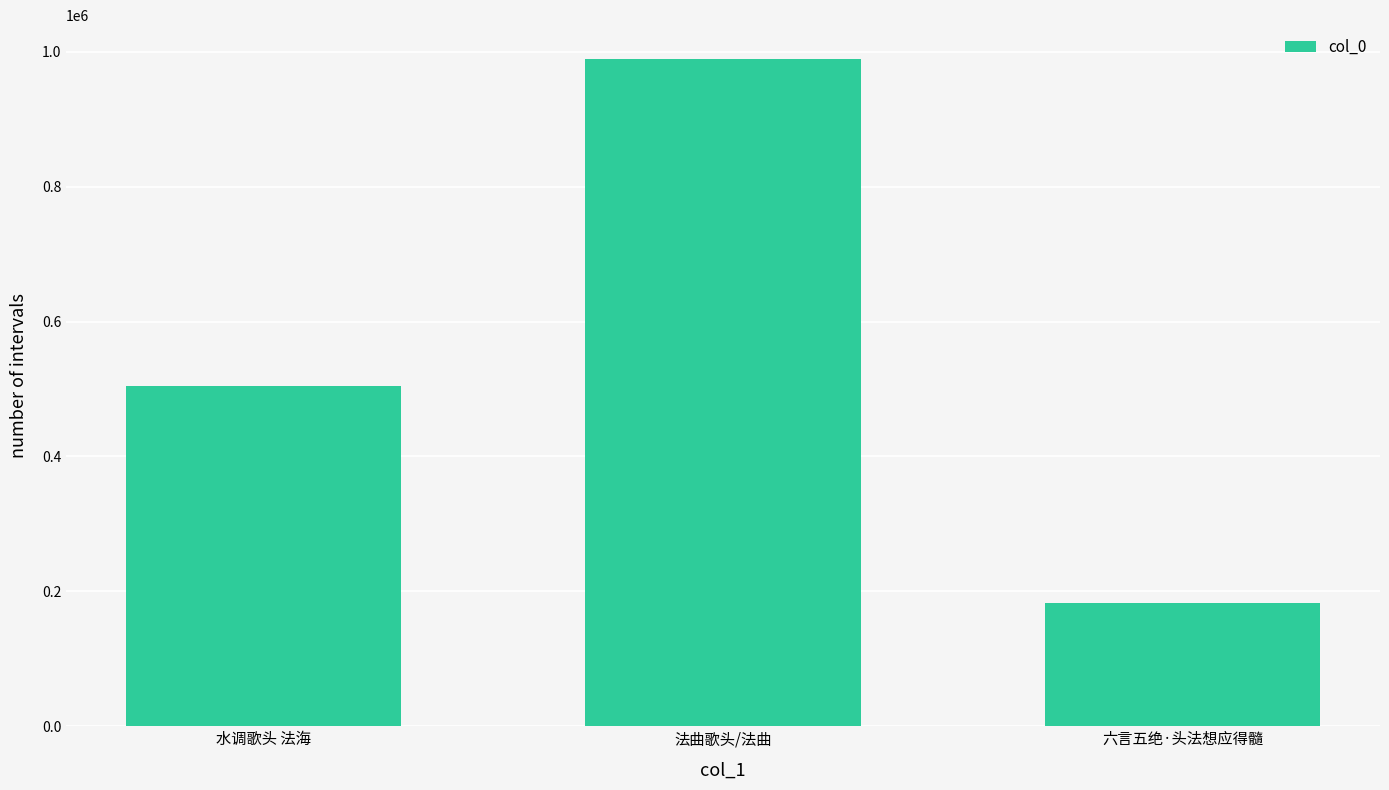

What is the change in value from 法曲歌头/法曲 to 六言五绝·头法想应得髓?

-807413